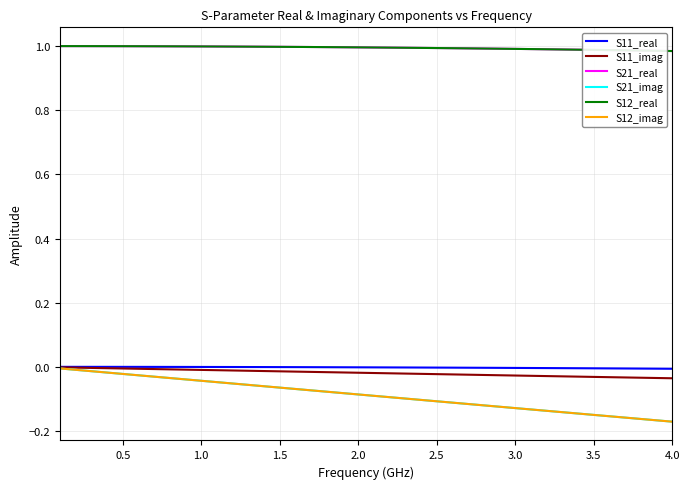

What is the sum of all S11_real values?

-0.1